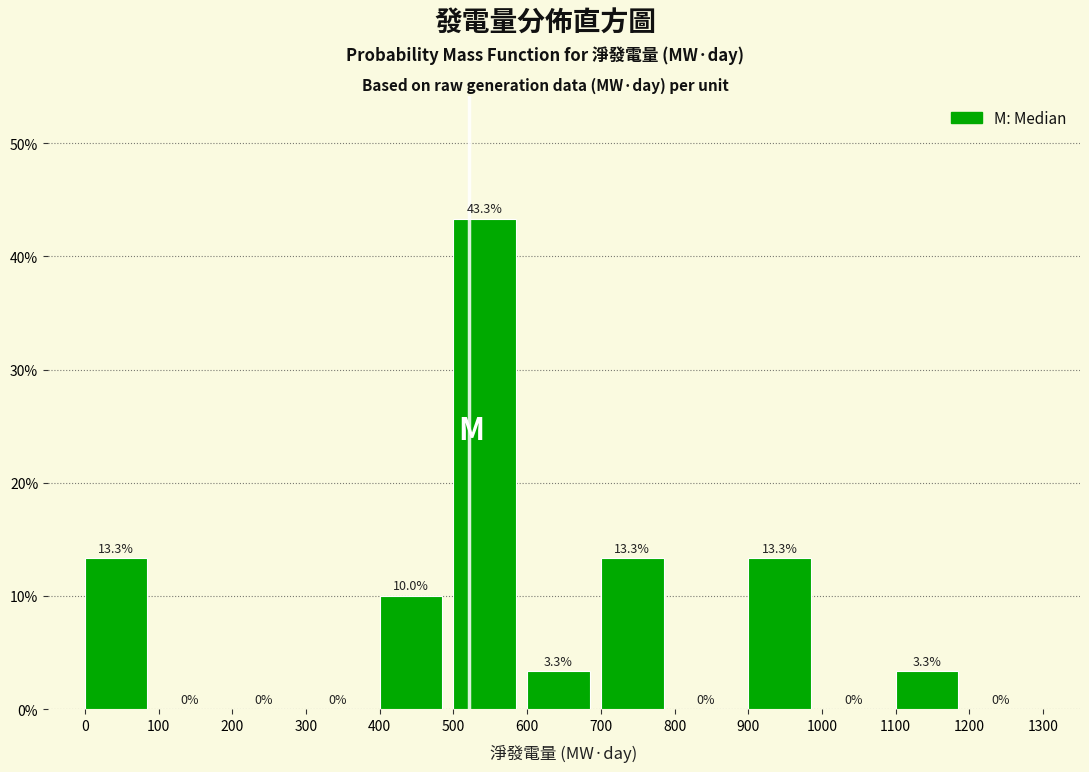

Which range on the x-axis has the tallest bar?

500 to 600